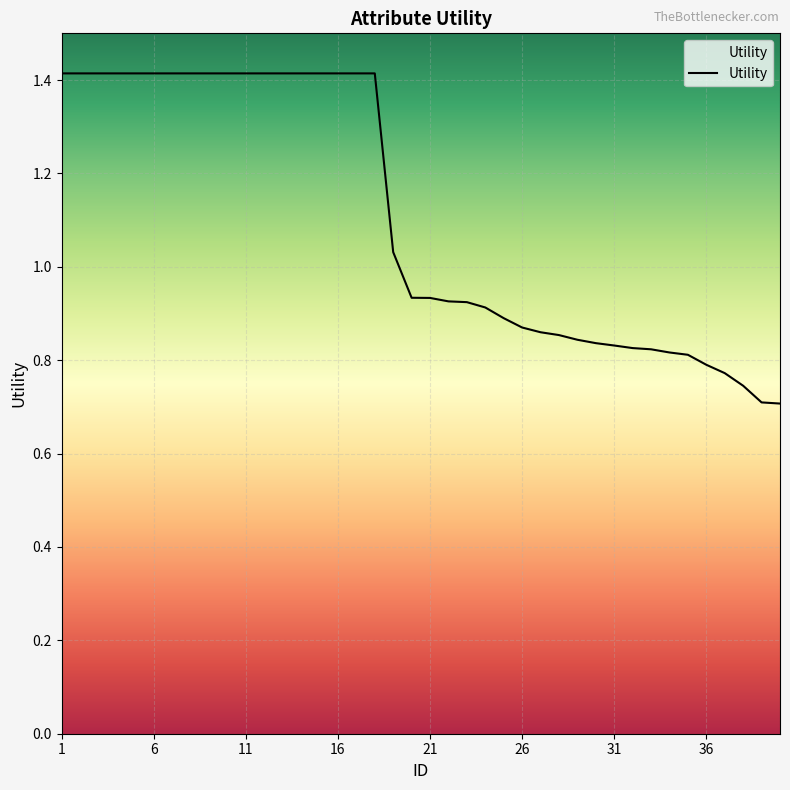

What is the greatest value displayed?

1.4